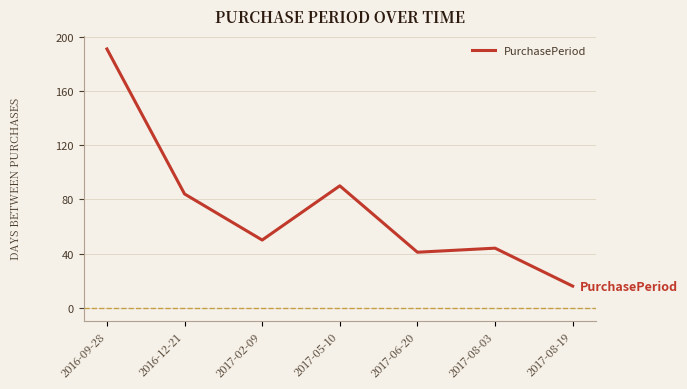

Reading left to right, what are all the values shown in this chart?

2016-09-28=191	2016-12-21=84	2017-02-09=50	2017-05-10=90	2017-06-20=41	2017-08-03=44	2017-08-19=16